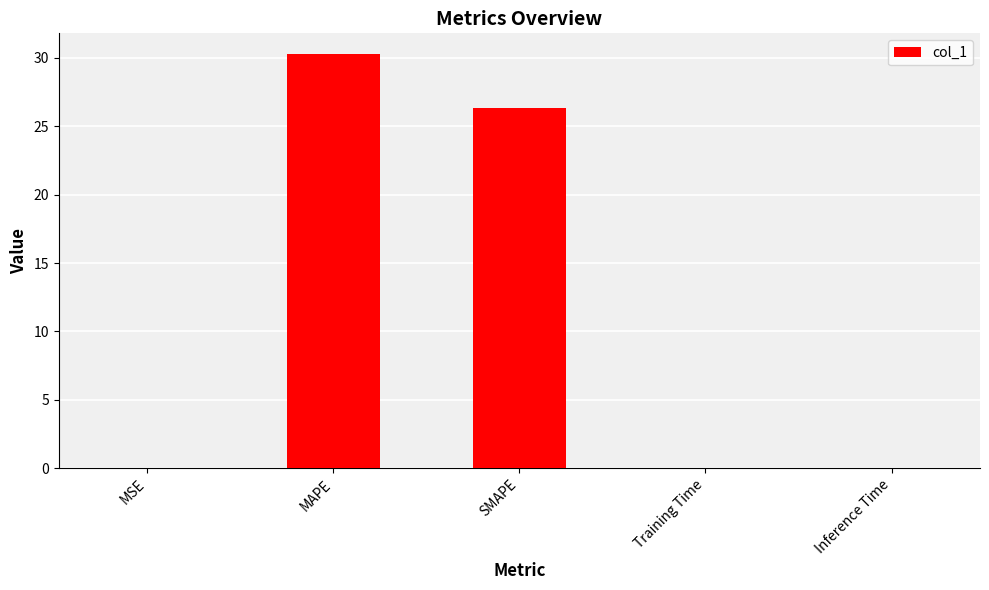

Does the chart contain stacked bars?

No